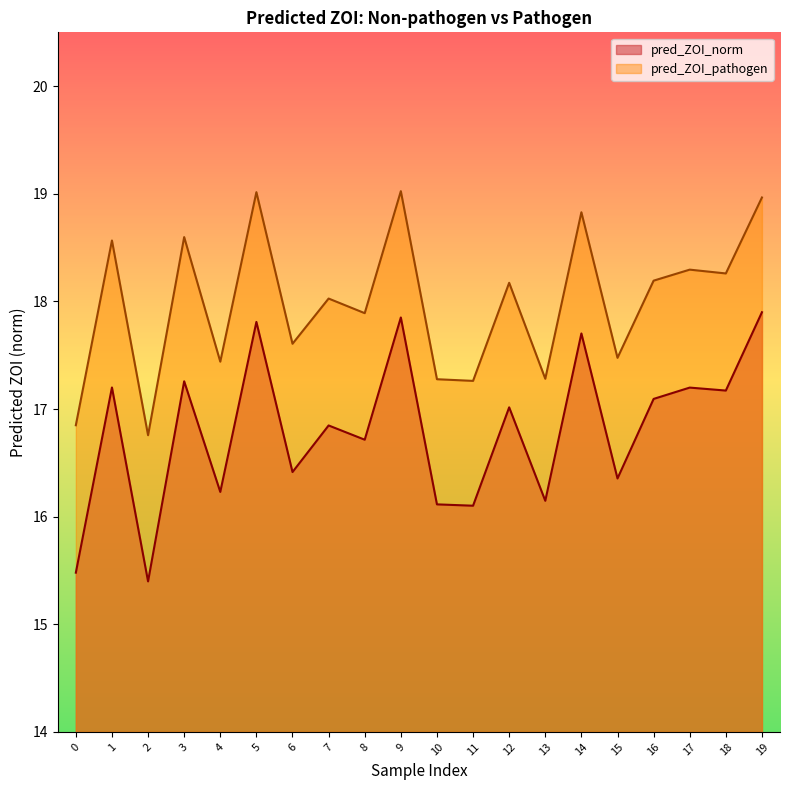

At 3, list the series in order from smallest to largest.

pred_ZOI_norm, pred_ZOI_pathogen